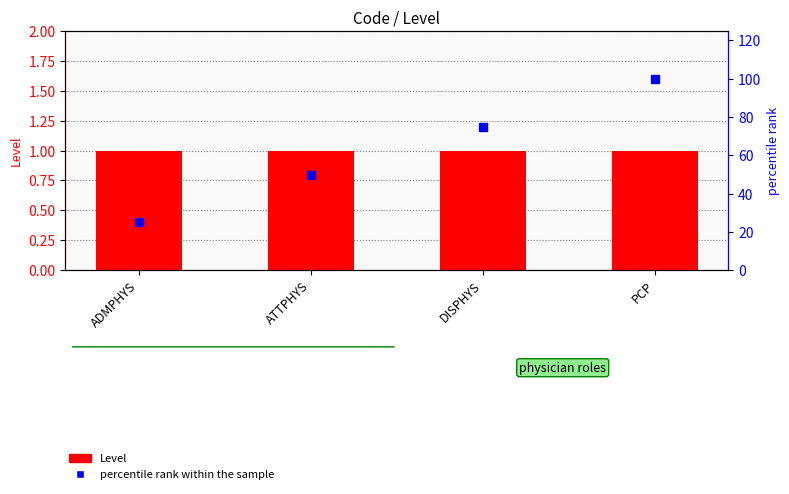

What is the average value of the Level series?

1